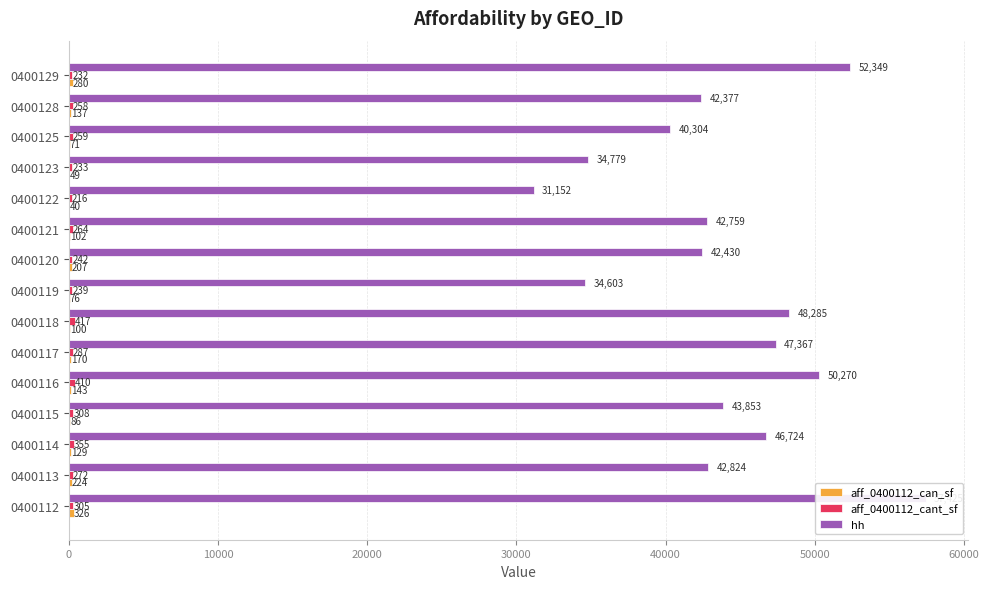

Which series has the largest total across all categories?

hh